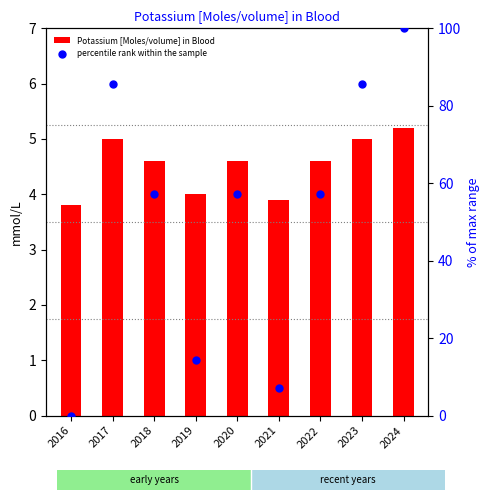

Which series reaches the maximum Y coordinate?

percentile rank within the sample